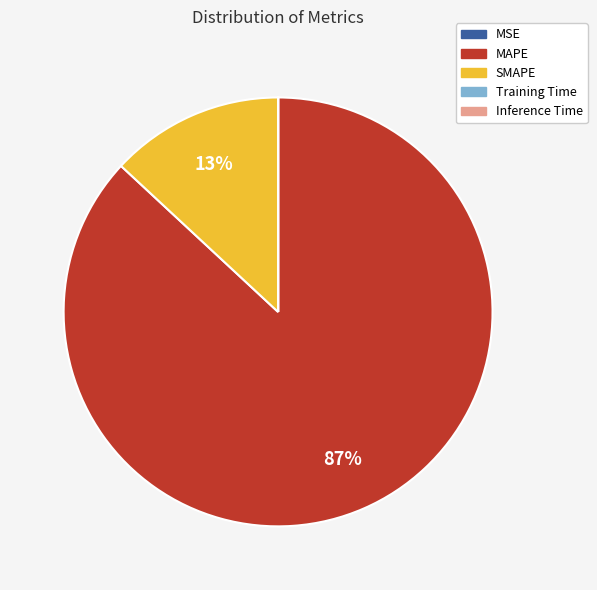

Is there any slice that represents more than half of the pie?

Yes